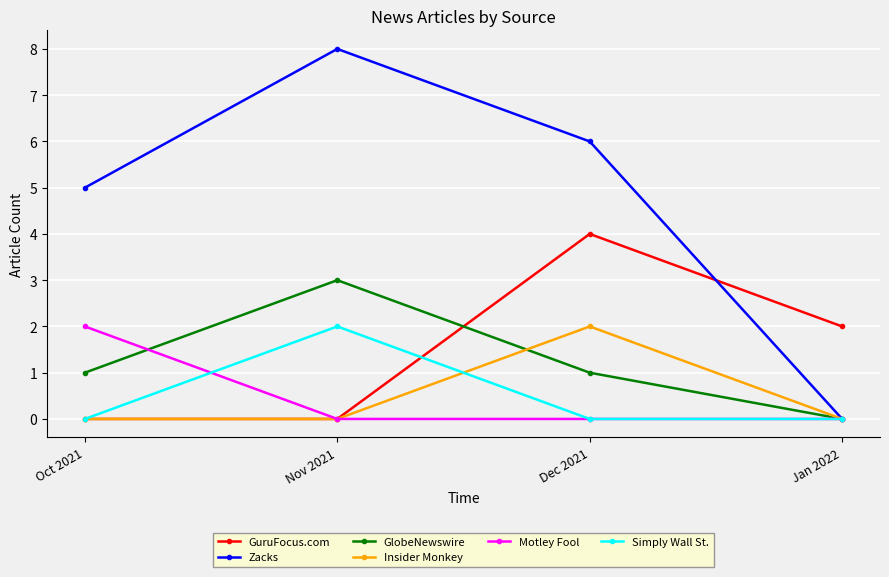

Reading left to right, list all the values displayed in this chart.

GuruFocus.com: Oct 2021=0	Nov 2021=0	Dec 2021=4	Jan 2022=2
Zacks: Oct 2021=5	Nov 2021=8	Dec 2021=6	Jan 2022=0
GlobeNewswire: Oct 2021=1	Nov 2021=3	Dec 2021=1	Jan 2022=0
Insider Monkey: Oct 2021=0	Nov 2021=0	Dec 2021=2	Jan 2022=0
Motley Fool: Oct 2021=2	Nov 2021=0	Dec 2021=0	Jan 2022=0
Simply Wall St.: Oct 2021=0	Nov 2021=2	Dec 2021=0	Jan 2022=0